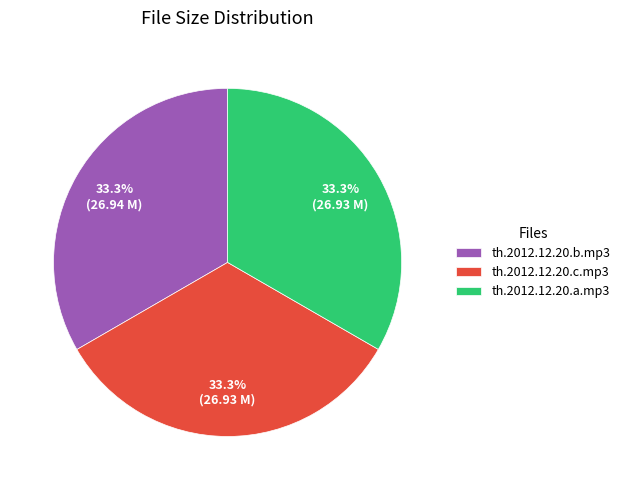

Is there a majority slice in this chart?

No